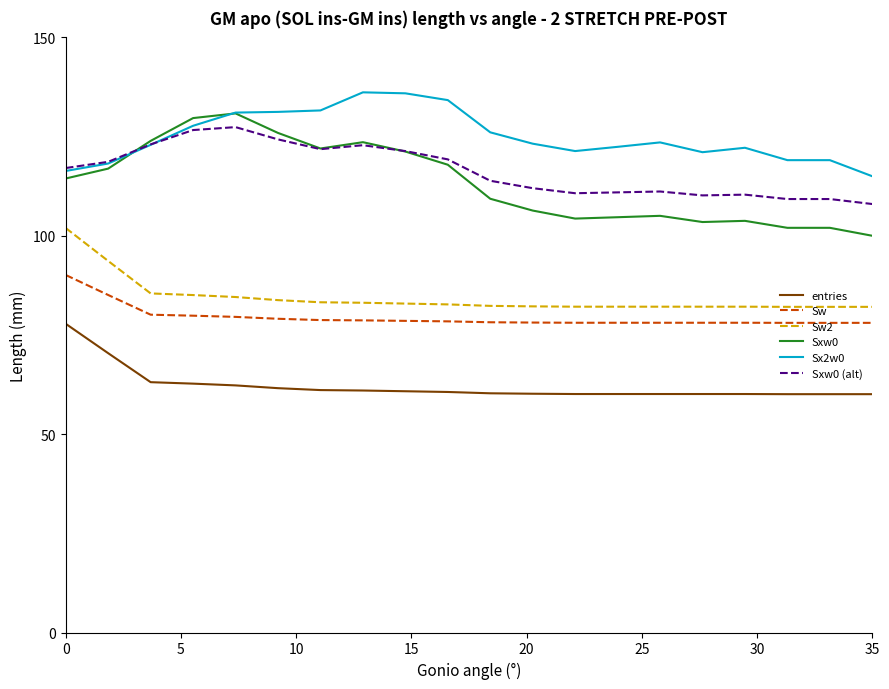

True or false: Sw and Sxw0 (alt) intersect in this chart.

False